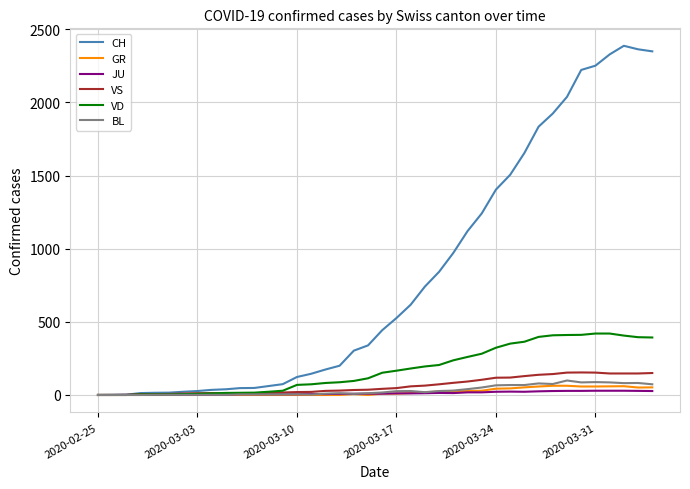

Which series has the largest range (max minus min)?

CH